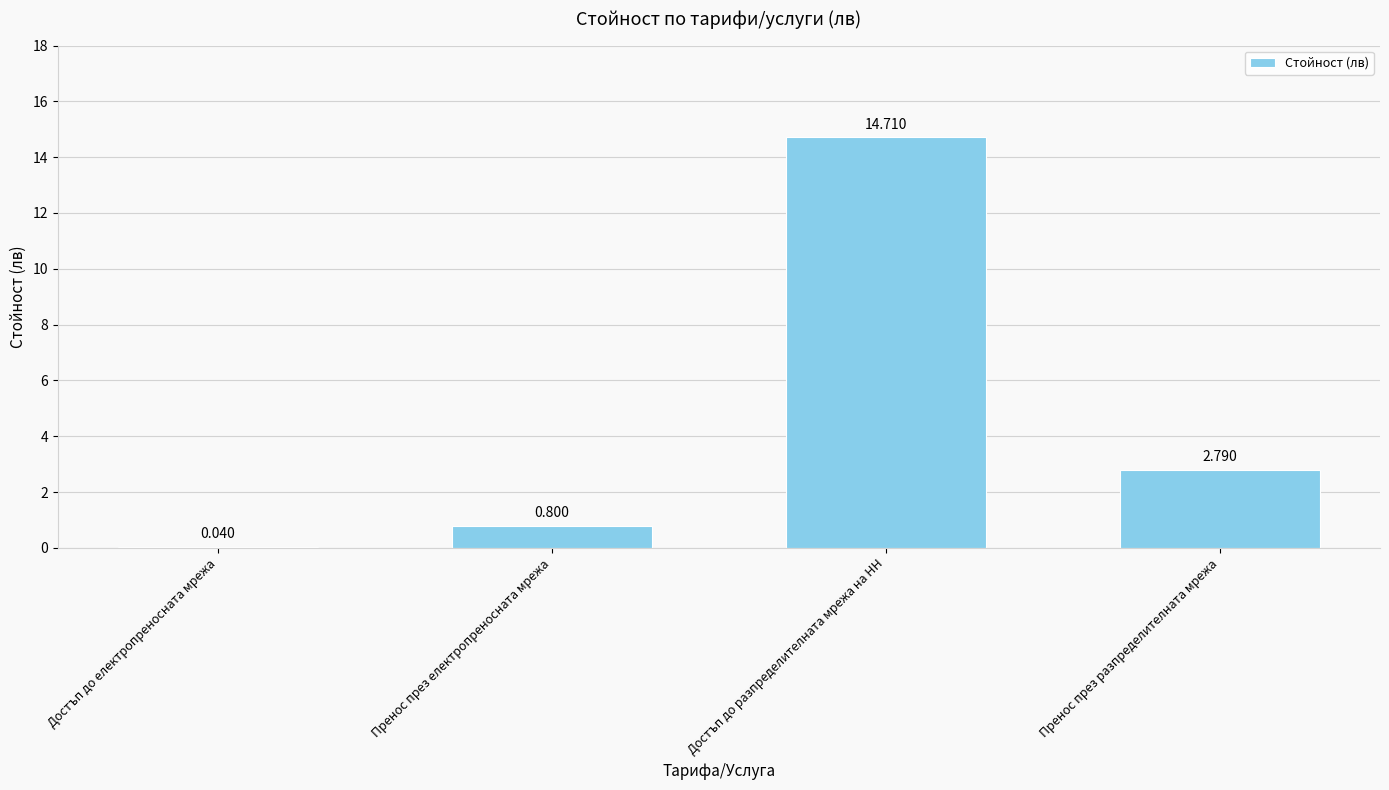

At which label does the data first exceed 2?

Достъп до разпределителната мрежа на НН